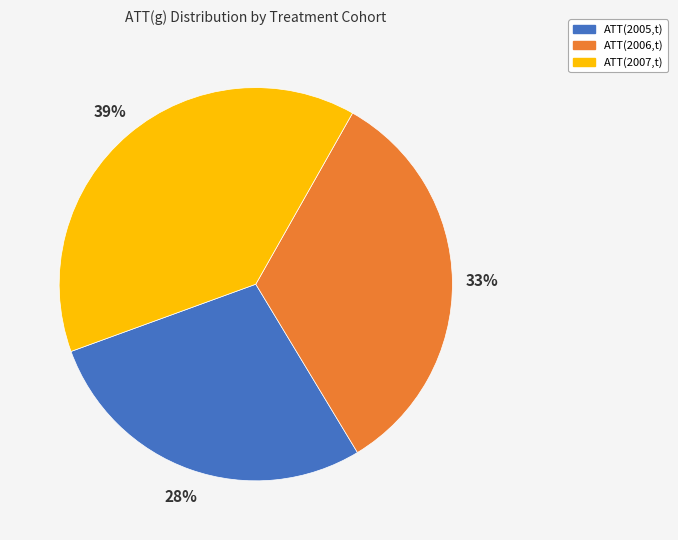

Is ATT(2006,t) the majority of the pie?

No